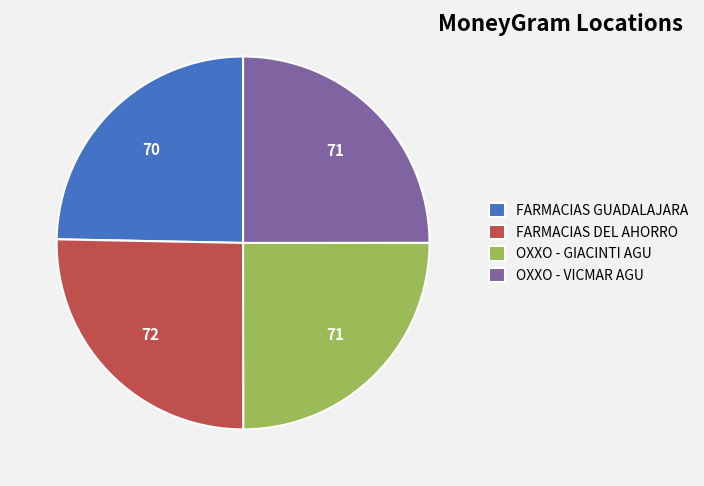

What is the ratio of the value at FARMACIAS GUADALAJARA to the value at FARMACIAS DEL AHORRO?

1.0